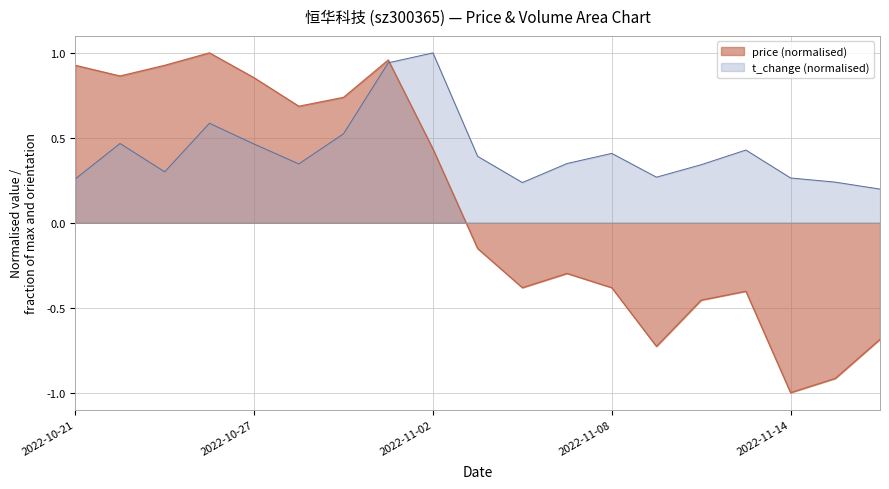

Which series ends up on top after the final intersection of price and volume?

volume